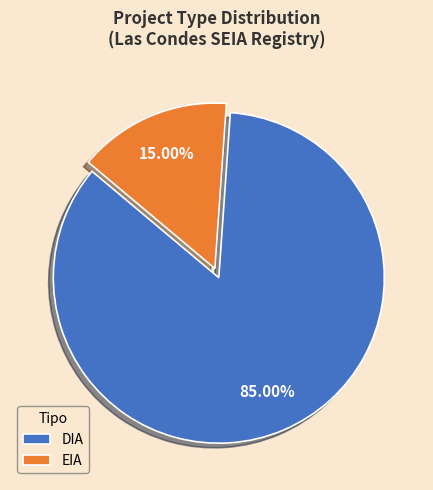

To the nearest percent, what portion does EIA represent?

15%